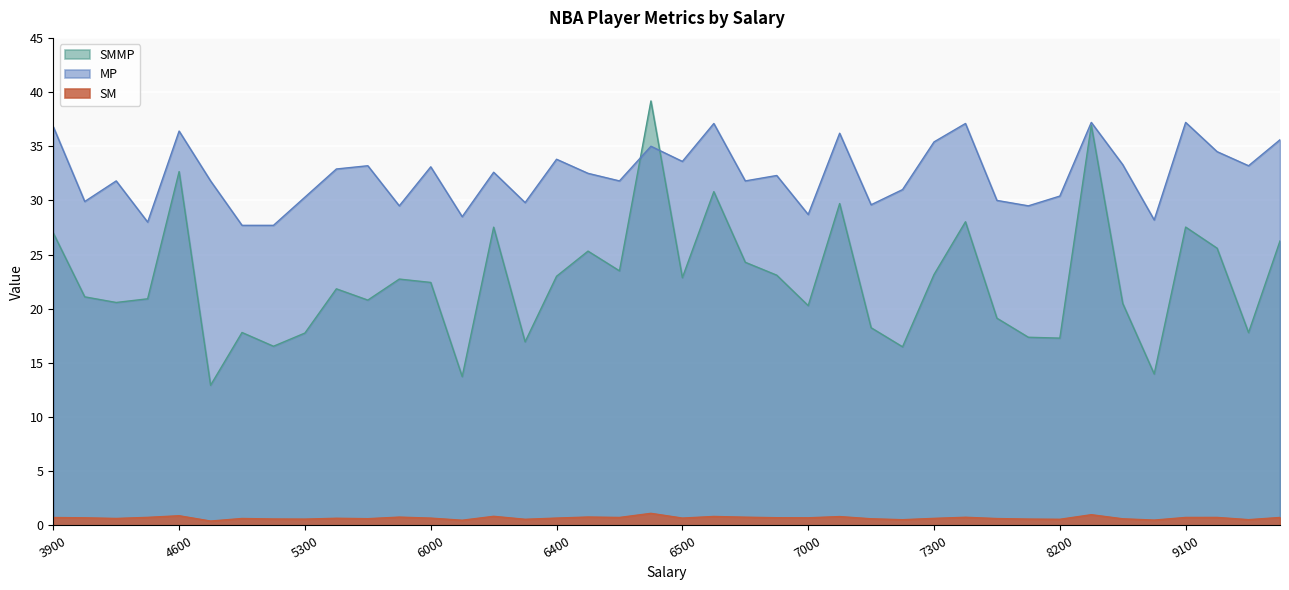

Is it true that SMMP equals 7.0 at 6500?

False